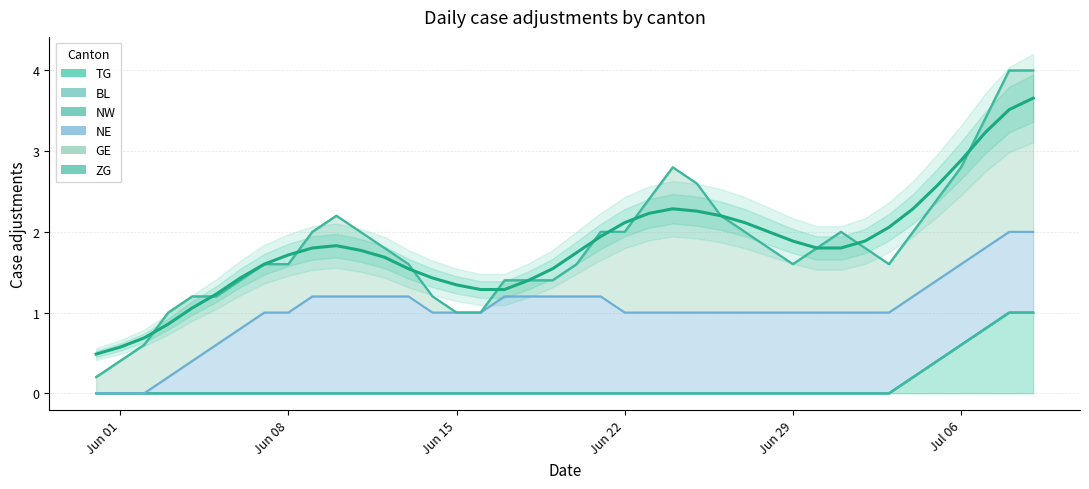

Between 2020-06-20 and 2020-07-06, which series saw the biggest shift?

GE